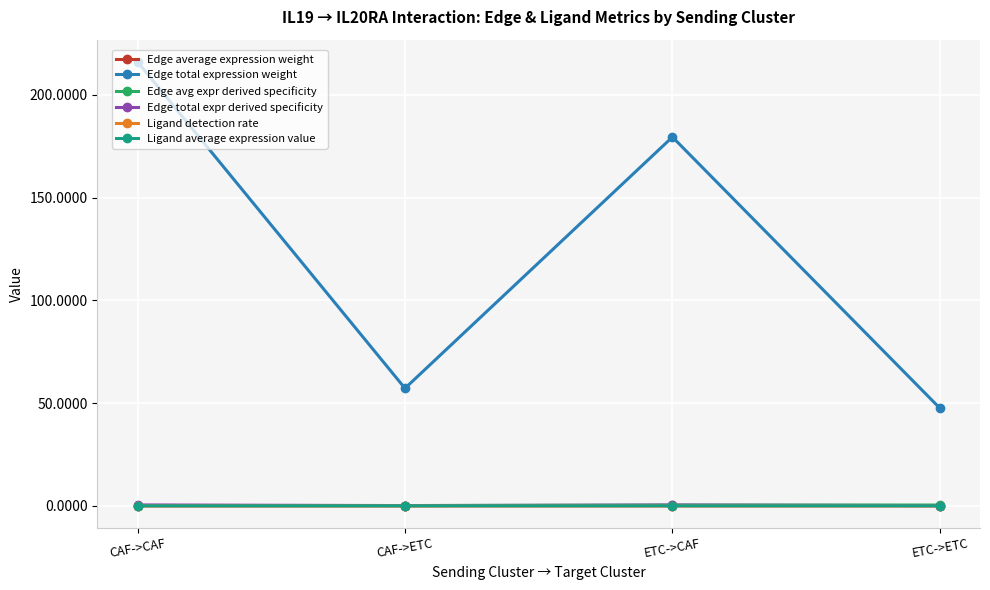

True or false: Edge total expression weight has more than 0 points higher than both neighbors.

True